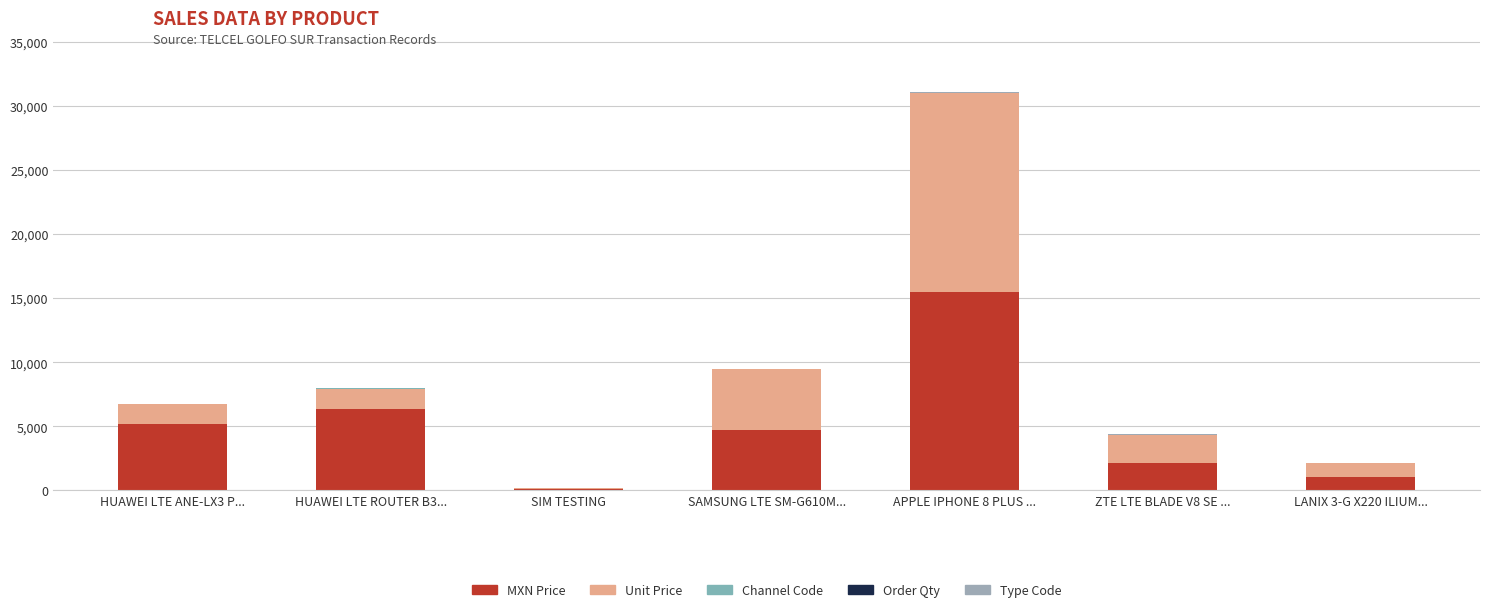

What is the sum of the Unit Price values at HUAWEI LTE ROUTER B3... and SAMSUNG LTE SM-G610M...?

6331.4